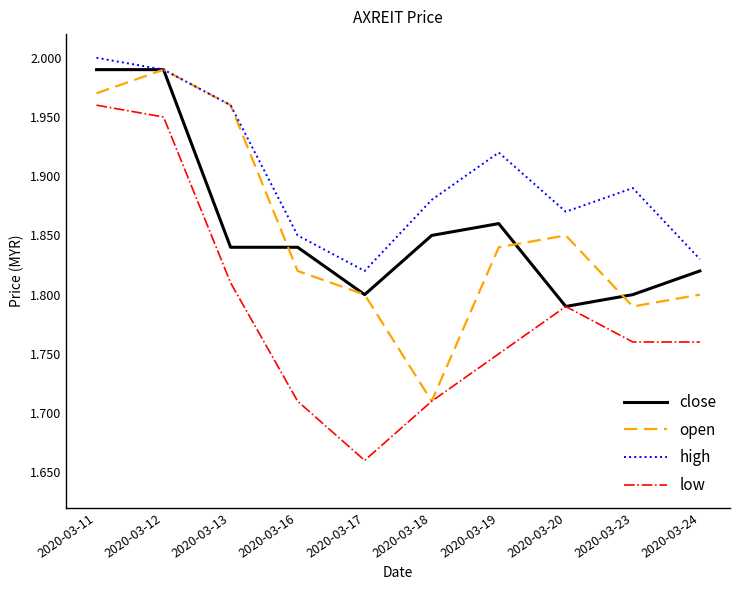

Which category has the highest value in the high series?

2020-03-11